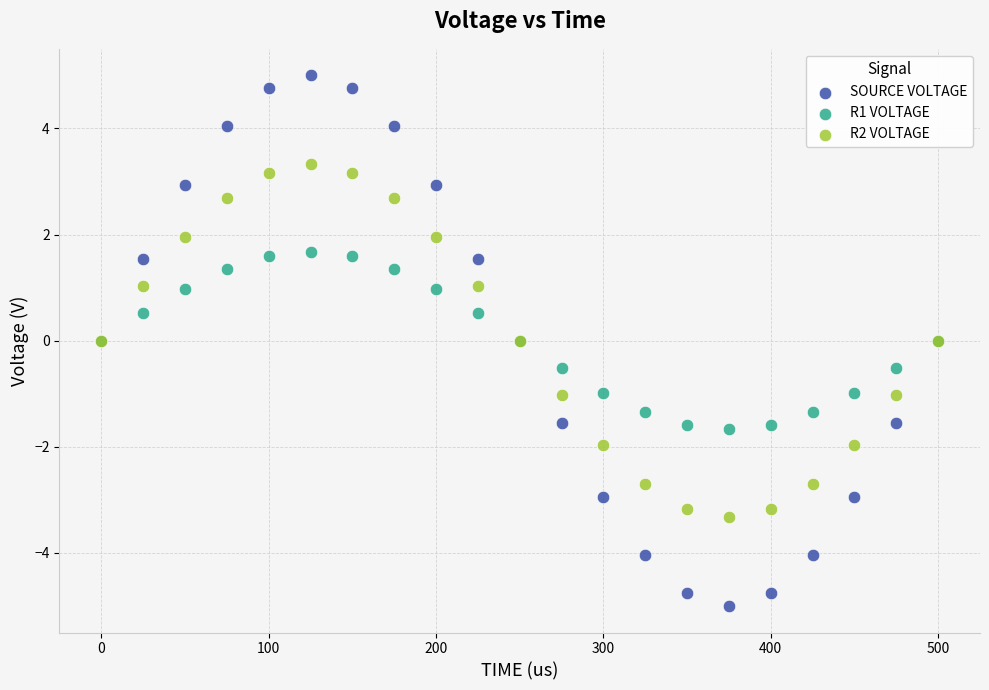

Which series has the largest Y range (max minus min)?

SOURCE VOLTAGE